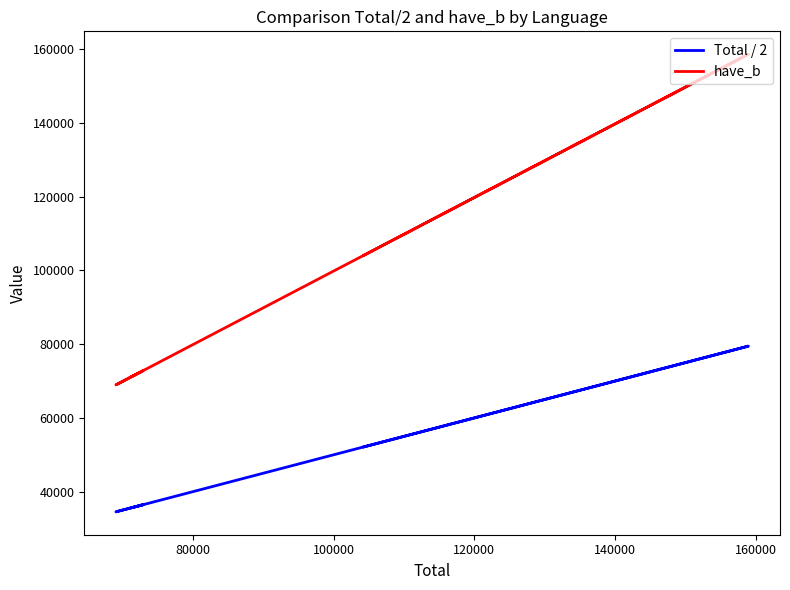

What is the difference between the maximum and second lowest values in the Total / 2 series?

43793.5